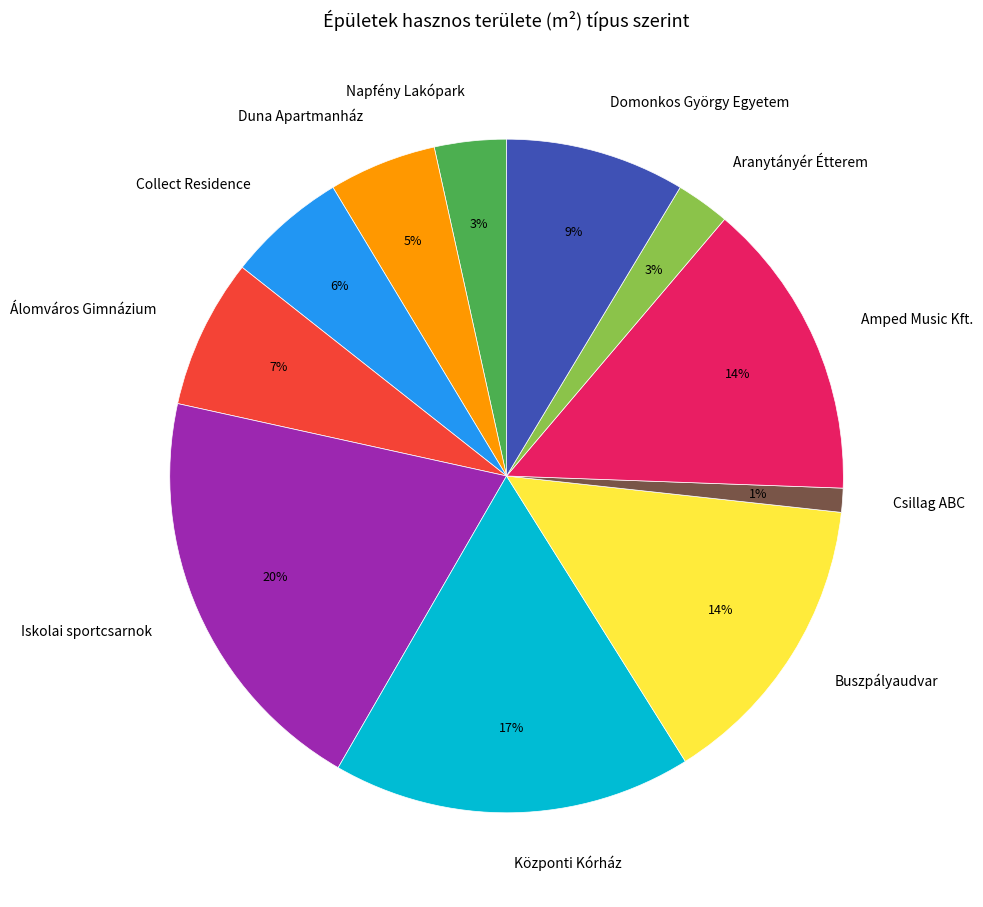

Which slice is the largest?

Iskolai sportcsarnok